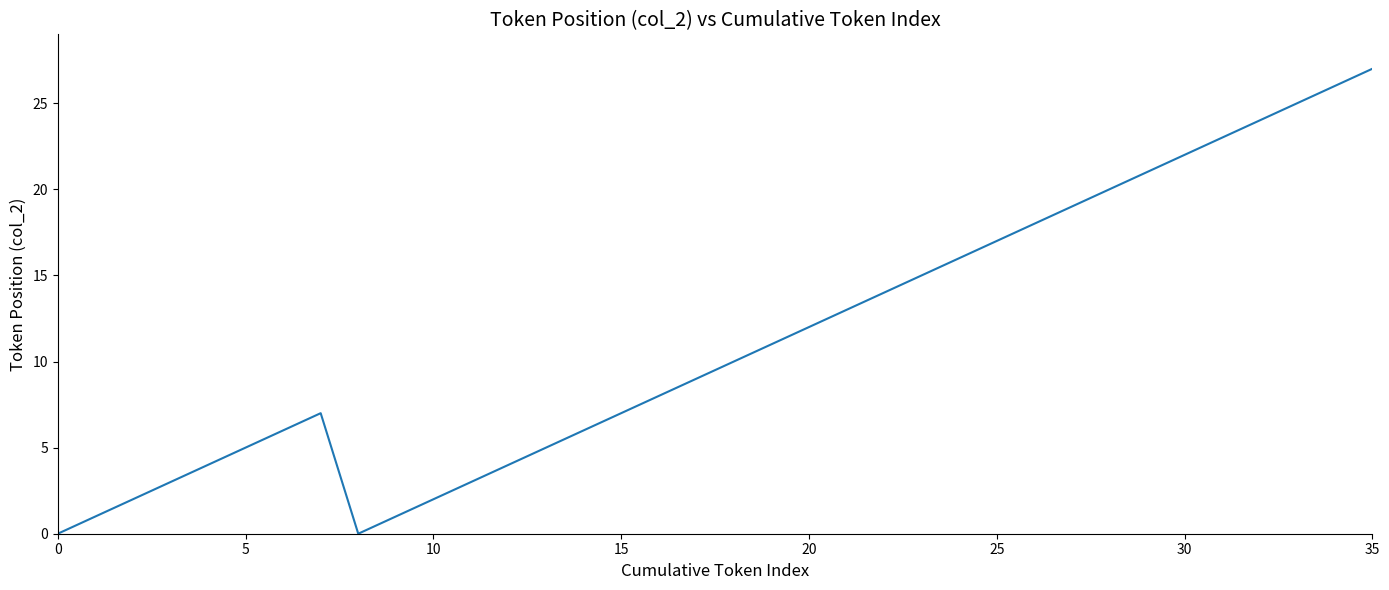

Where is the first local minimum?

8